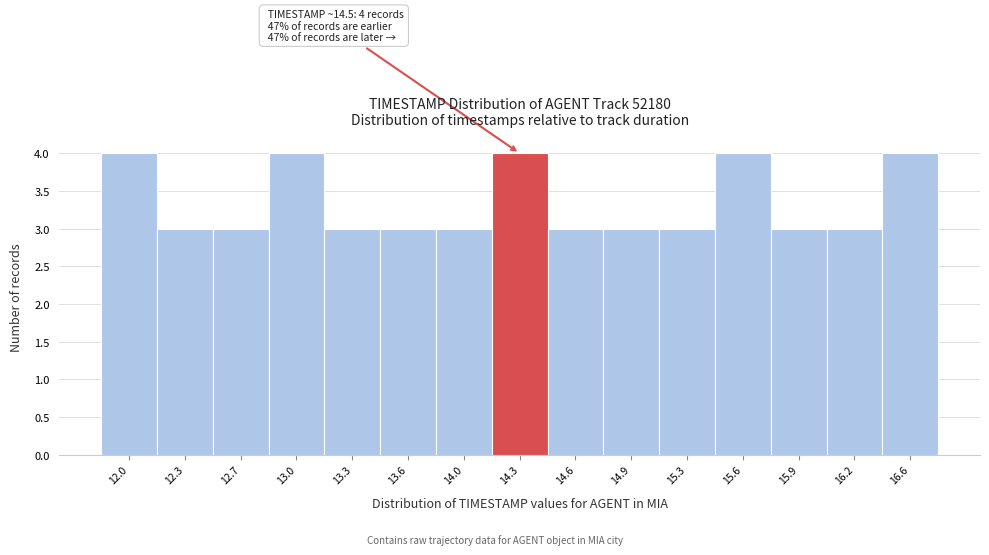

Reading left to right, transcribe all the data shown in this chart.

12.0=4	12.3=3	12.7=3	13.0=4	13.3=3	13.6=3	14.0=3	14.3=4	14.6=3	14.9=3	15.3=3	15.6=4	15.9=3	16.2=3	16.6=4